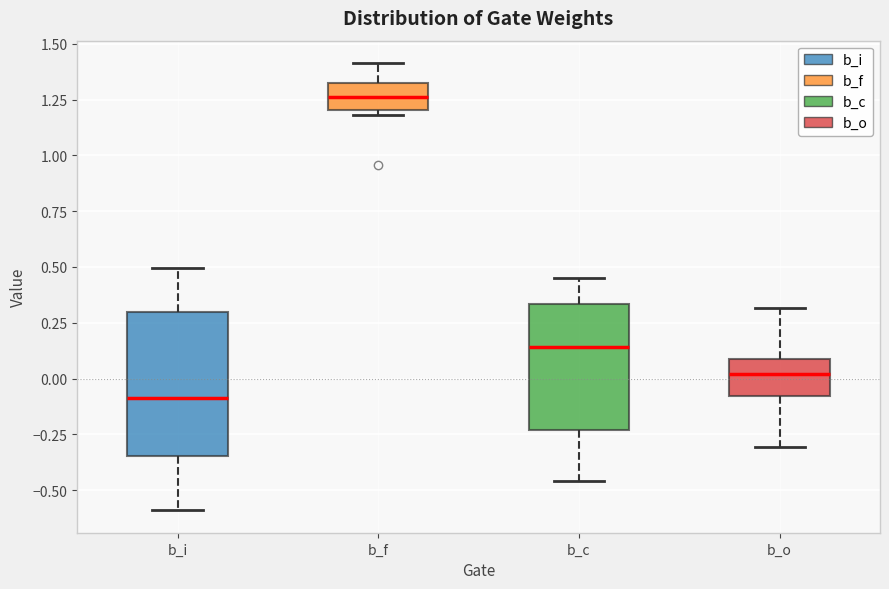

Which box has the highest median line?

b_f